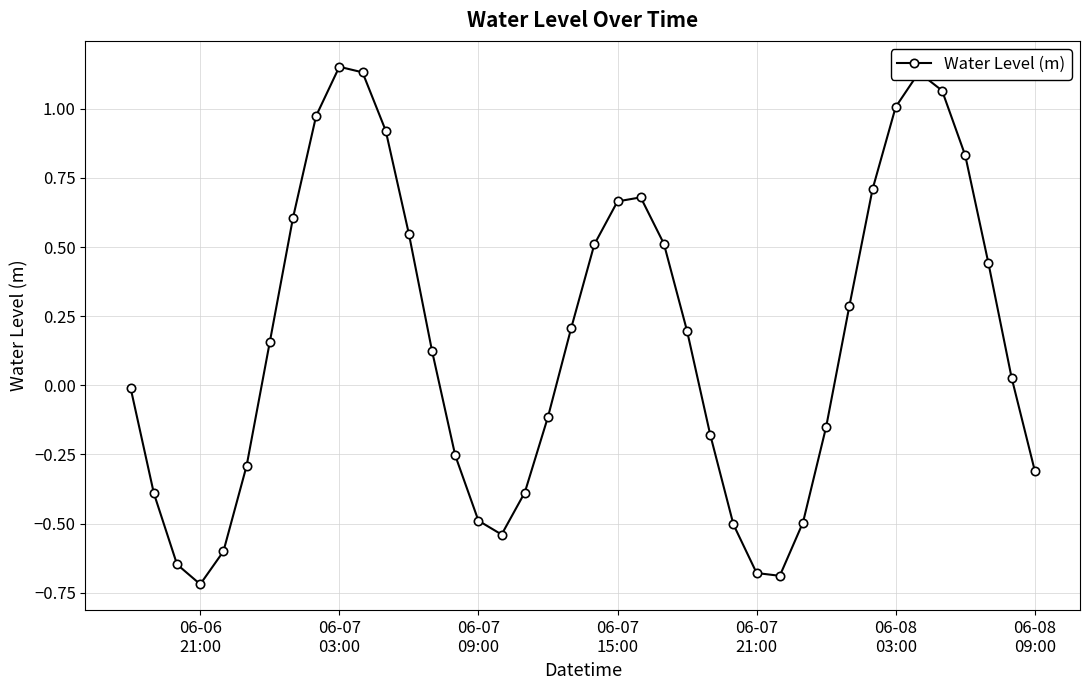

What is the difference between the maximum and second lowest values?

1.8